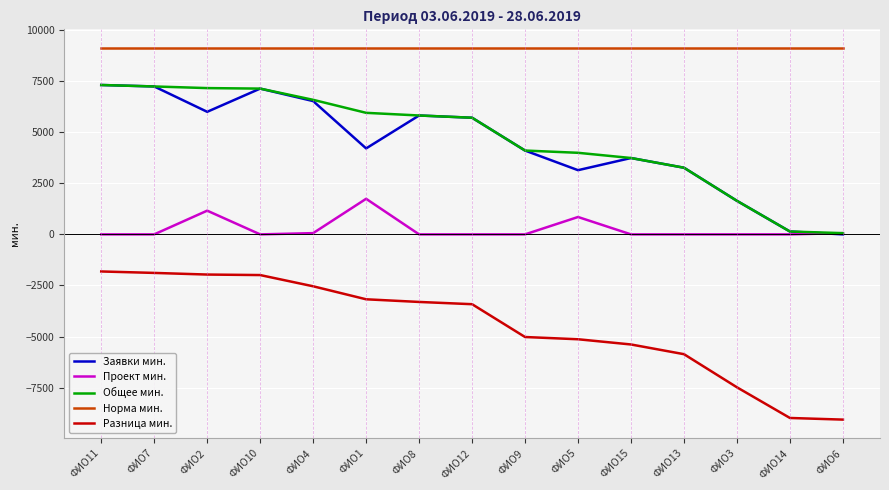

True or false: Норма мин. and Общее мин. intersect in this chart.

False